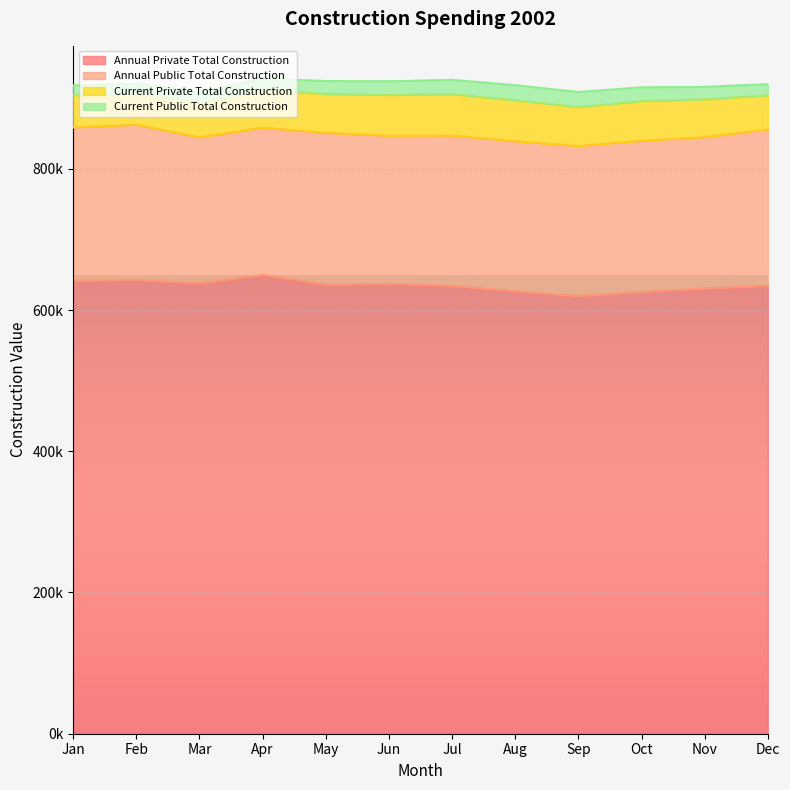

What is the difference between the maximum and minimum values in the Current_Public_Total_Construction series?

7394